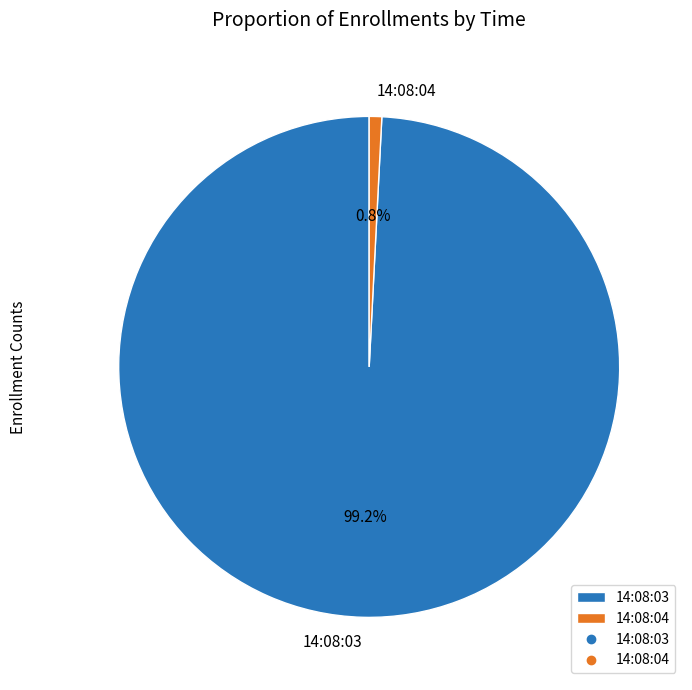

Is it true that 14:08:03 is 99% of the pie?

True